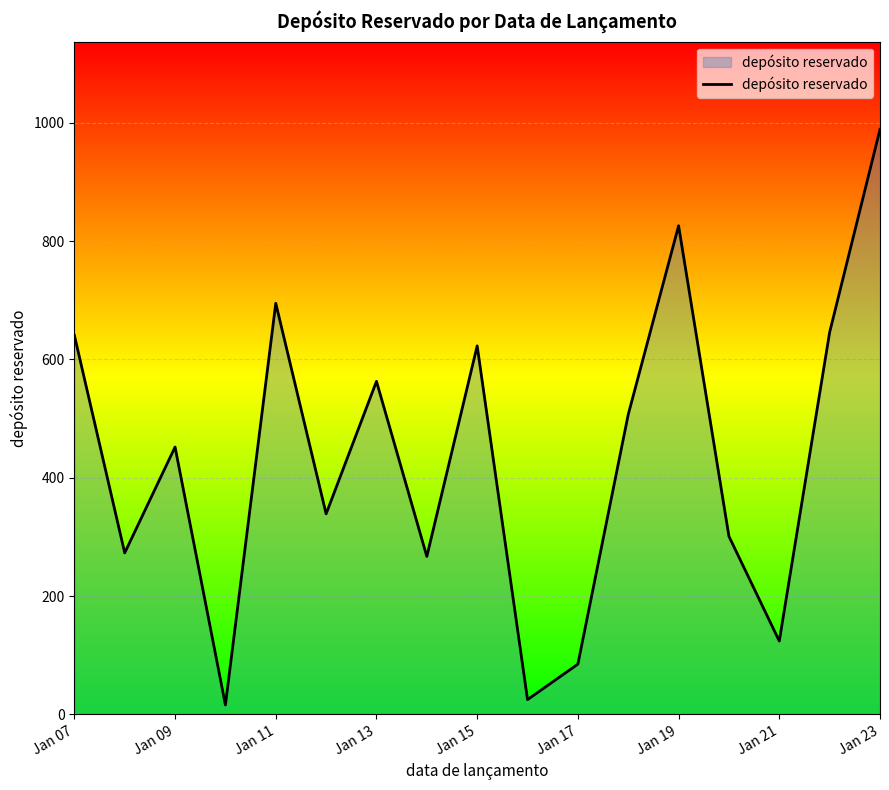

What is the greatest value displayed?

989